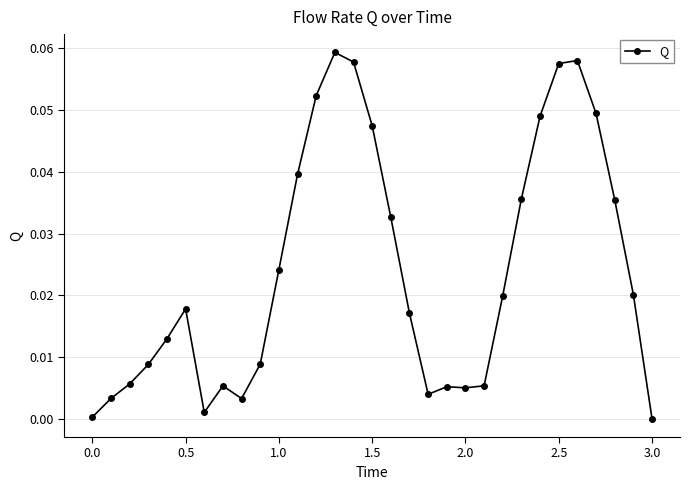

True or false: the data has more than 2 interior local peaks.

True